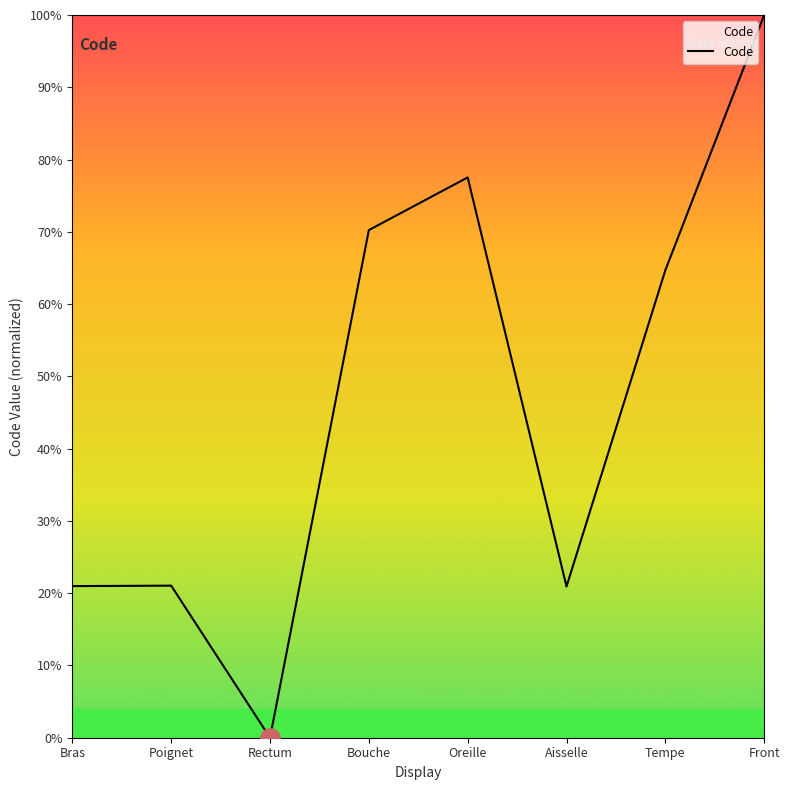

Is it true that the value at Oreille is 77.5?

True